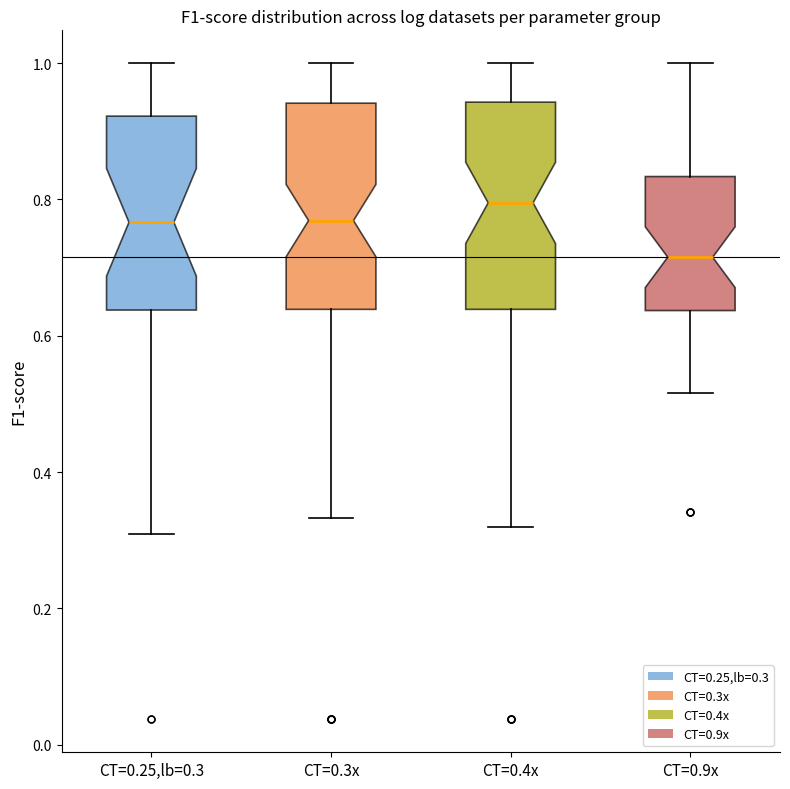

Where does the lower whisker of the box for CT=0.9x end on the y-axis? The values are not printed on the chart, so give them approximately, as read against the axis.

0.52